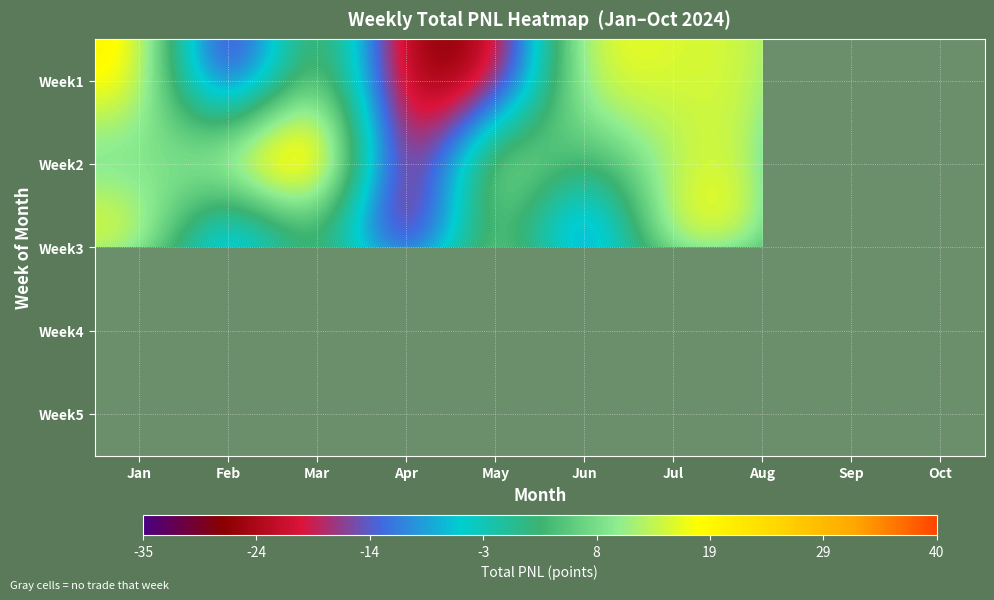

What is the spread (max minus min) of values at Mar?

36.1